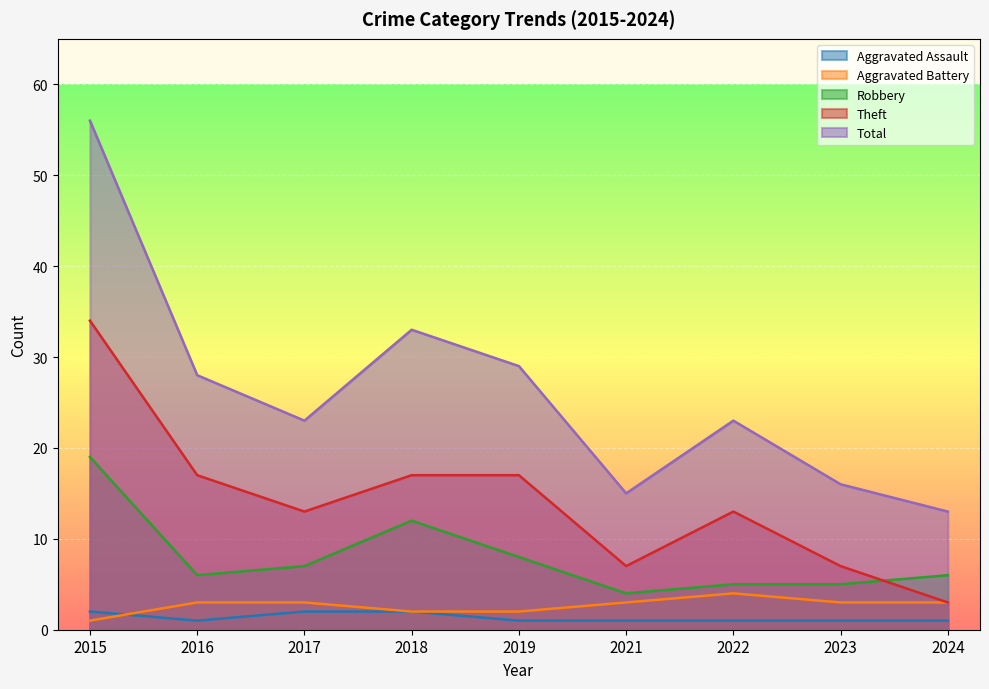

Reading left to right, list all the values displayed in this chart.

Aggravated Assault: 2	1	2	2	1	1	1	1	1
Aggravated Battery: 1	3	3	2	2	3	4	3	3
Robbery: 19	6	7	12	8	4	5	5	6
Theft: 34	17	13	17	17	7	13	7	3
Total: 56	28	23	33	29	15	23	16	13